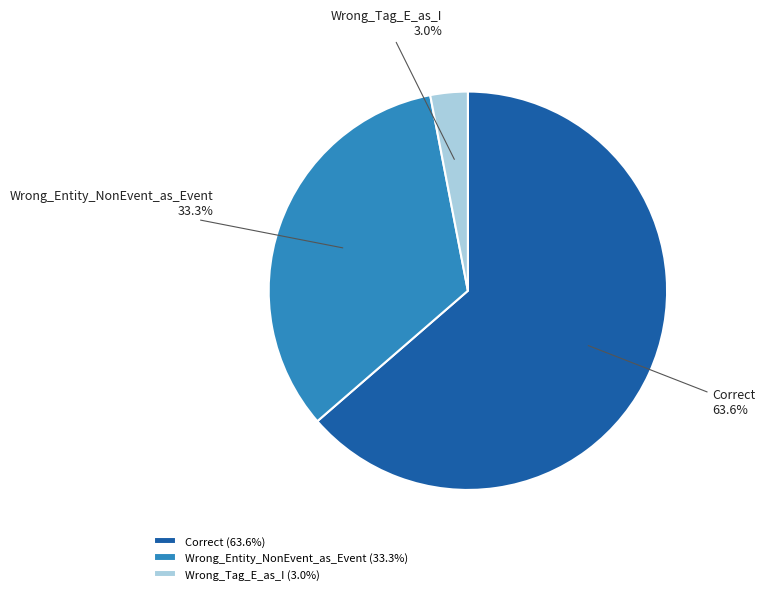

To the nearest percent, what percentage of the pie is Correct?

64%